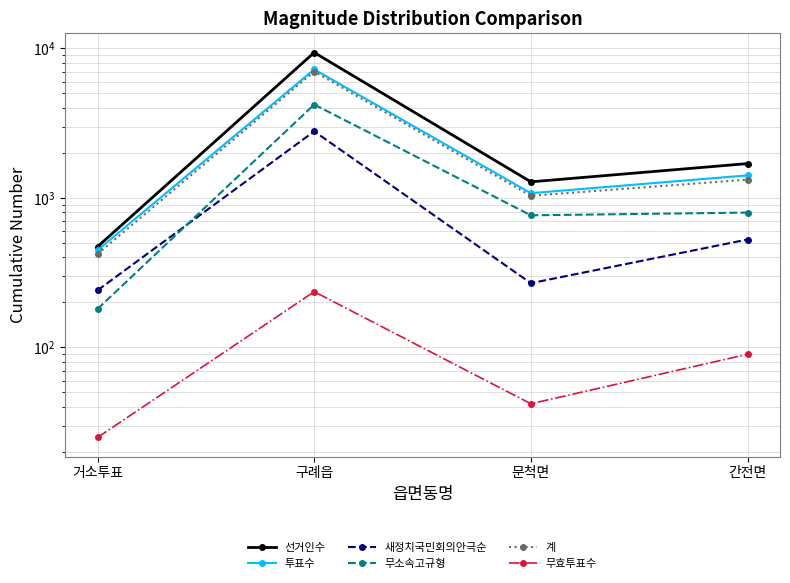

Reading right to left, what are all the values shown in this chart?

선거인수: 1697	1281	9387	472
투표수: 1415	1076	7239	447
새정치국민회의안극순: 527	269	2789	241
무소속고규형: 798	765	4214	181
계: 1325	1034	7003	422
무효투표수: 90	42	236	25